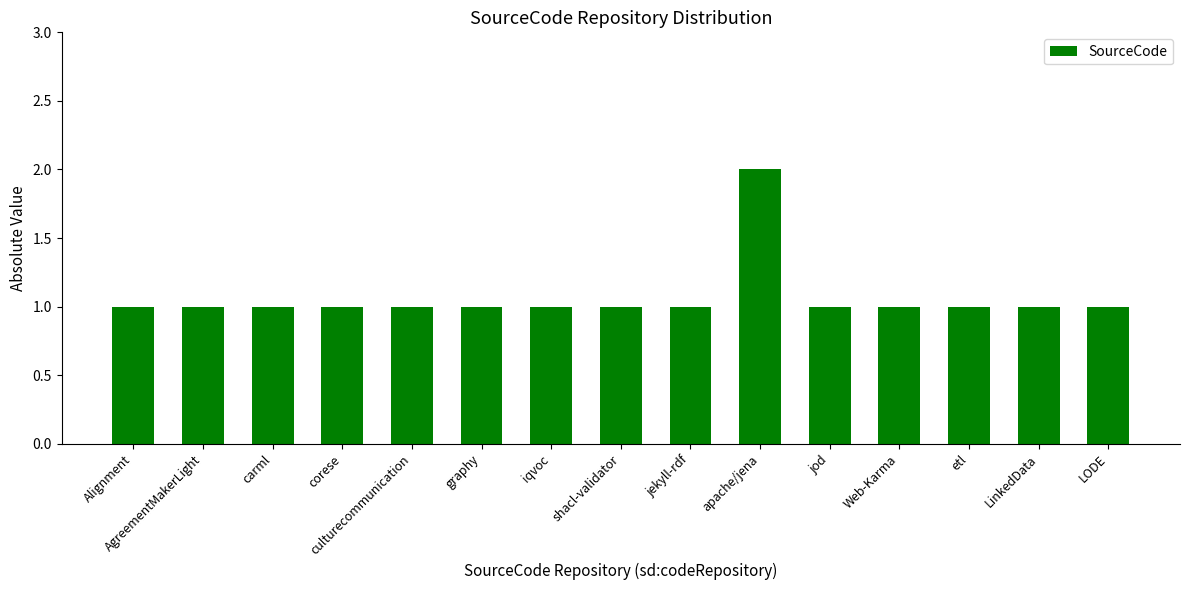

At which category does the chart reach its peak across all series?

apache/jena